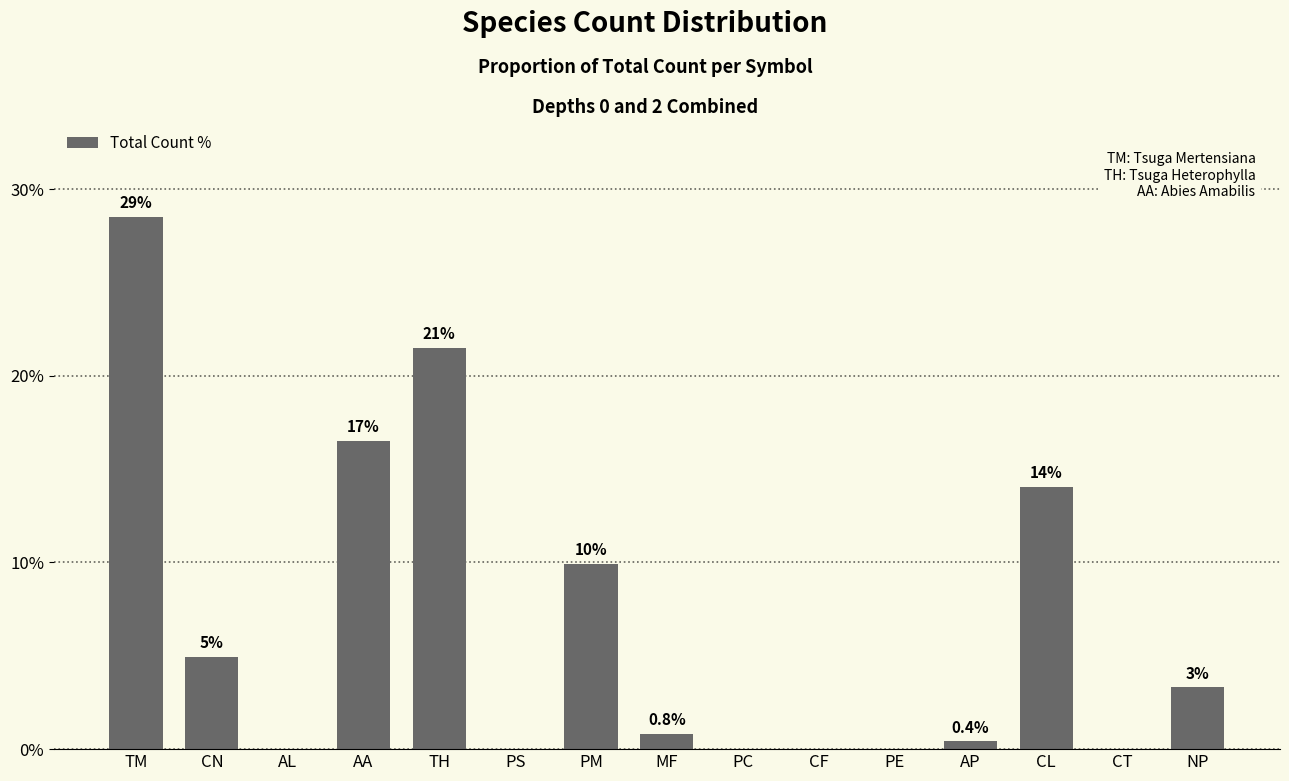

What position from the right is CN?

14